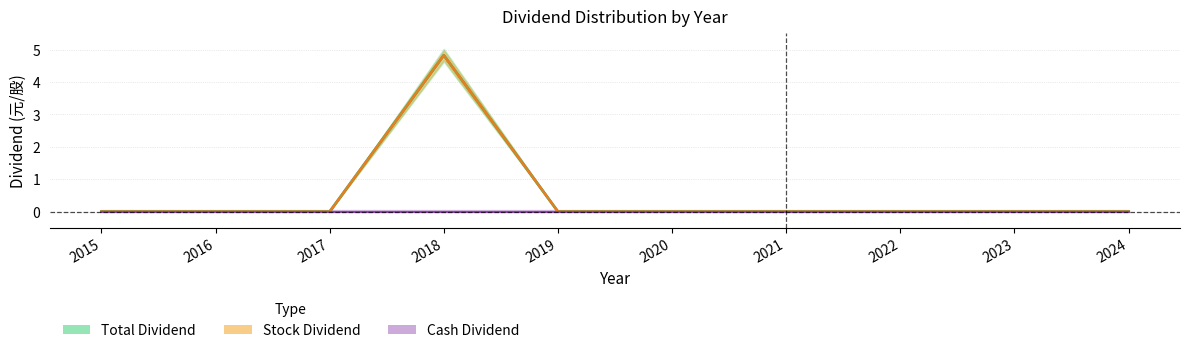

At which category is the sum across all series the highest?

2018